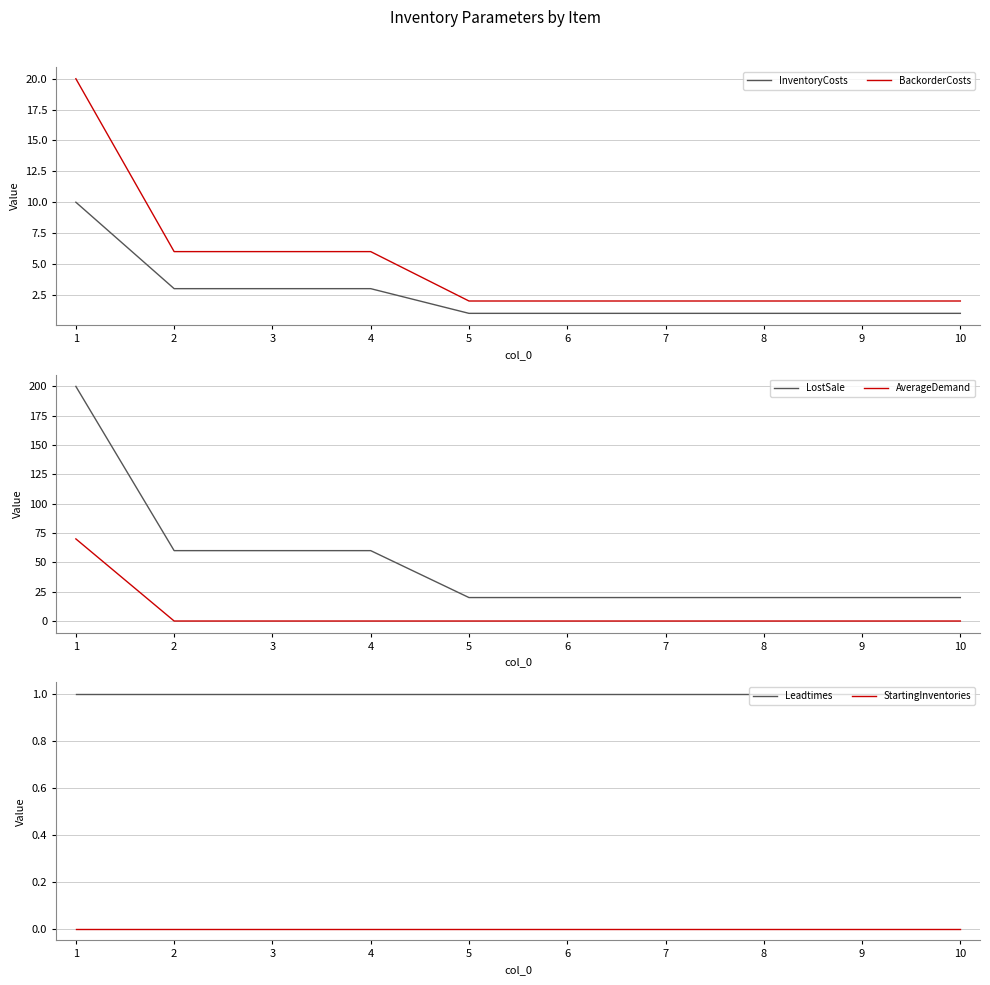

Reading left to right, extract all data points from this chart.

InventoryCosts: 10	3	3	3	1	1	1	1	1	1
BackorderCosts: 20	6	6	6	2	2	2	2	2	2
LostSale: 200	60	60	60	20	20	20	20	20	20
AverageDemand: 70	0	0	0	0	0	0	0	0	0
Leadtimes: 1	1	1	1	1	1	1	1	1	1
StartingInventories: 0	0	0	0	0	0	0	0	0	0